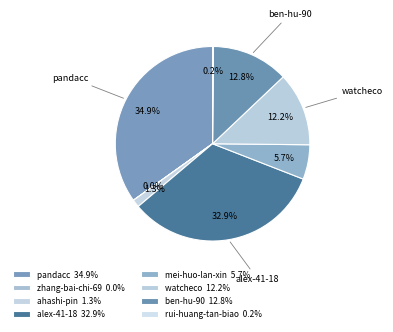

Does mei-huo-lan-xin account for over 50% of the chart?

No